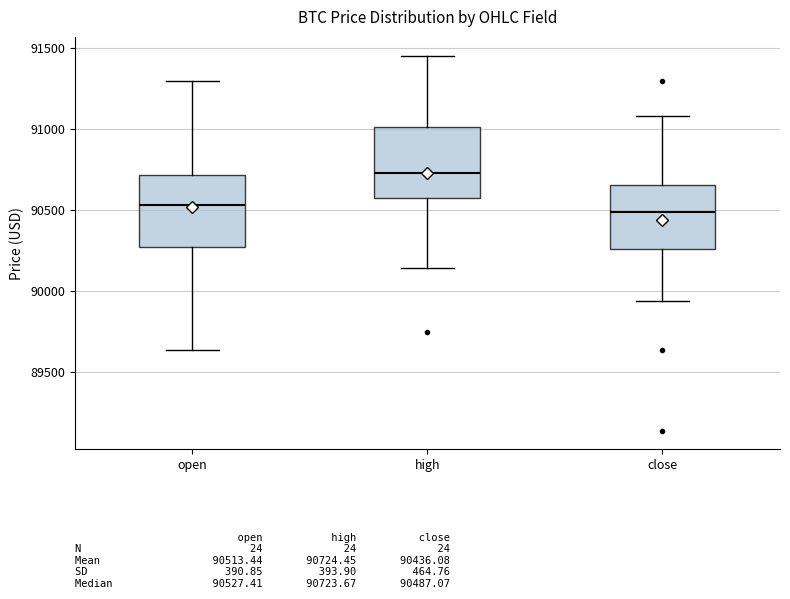

Where does the upper whisker of the box for open end on the y-axis? The values are not printed on the chart, so give them approximately, as read against the axis.

91300